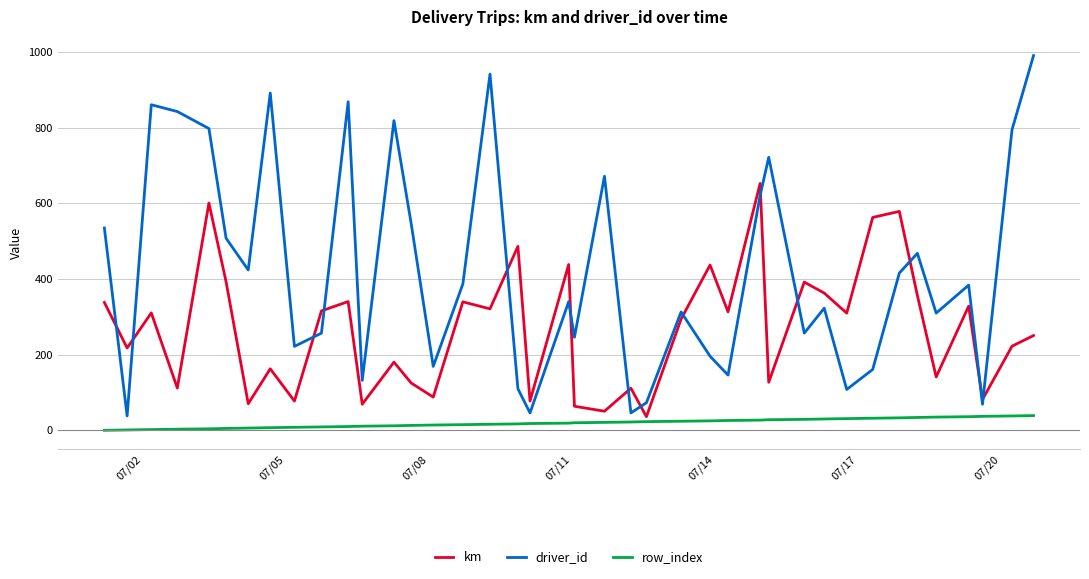

Which series has the largest total across all categories?

driver_id